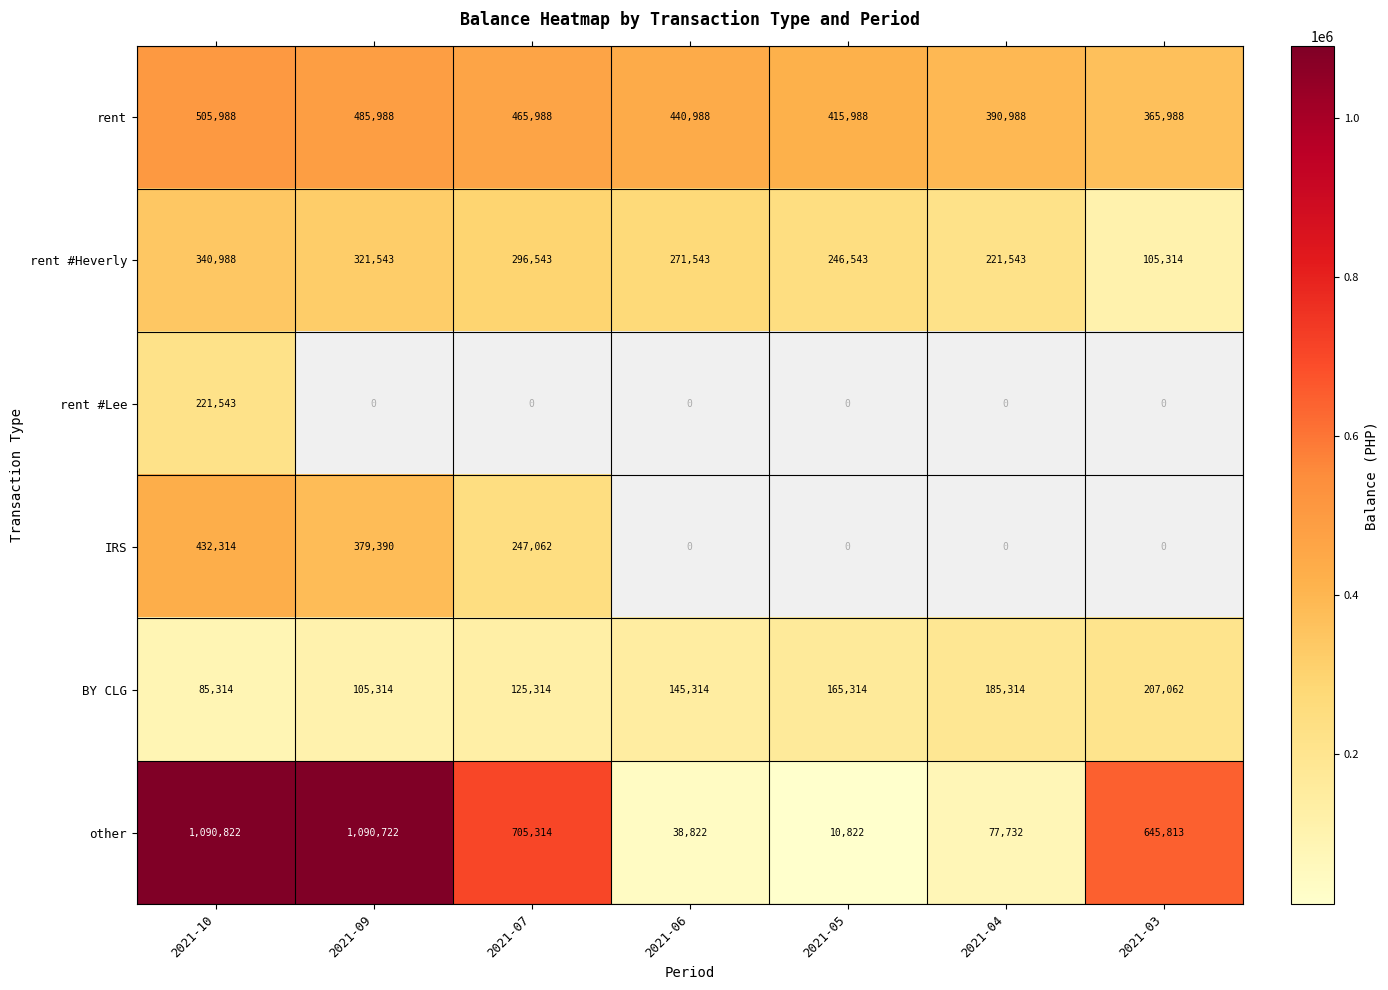

At which category is the sum across all series the highest?

2021-10